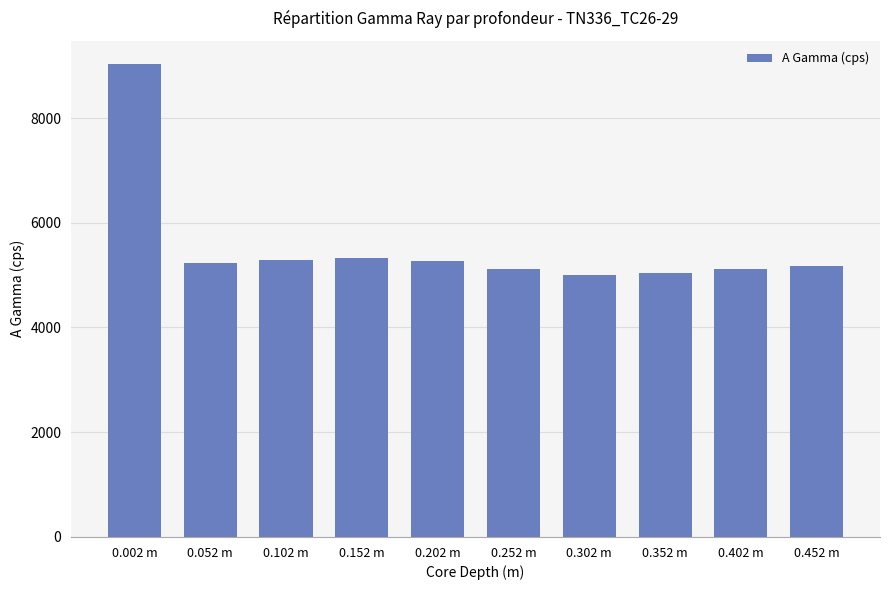

What is the greatest value displayed?

9024